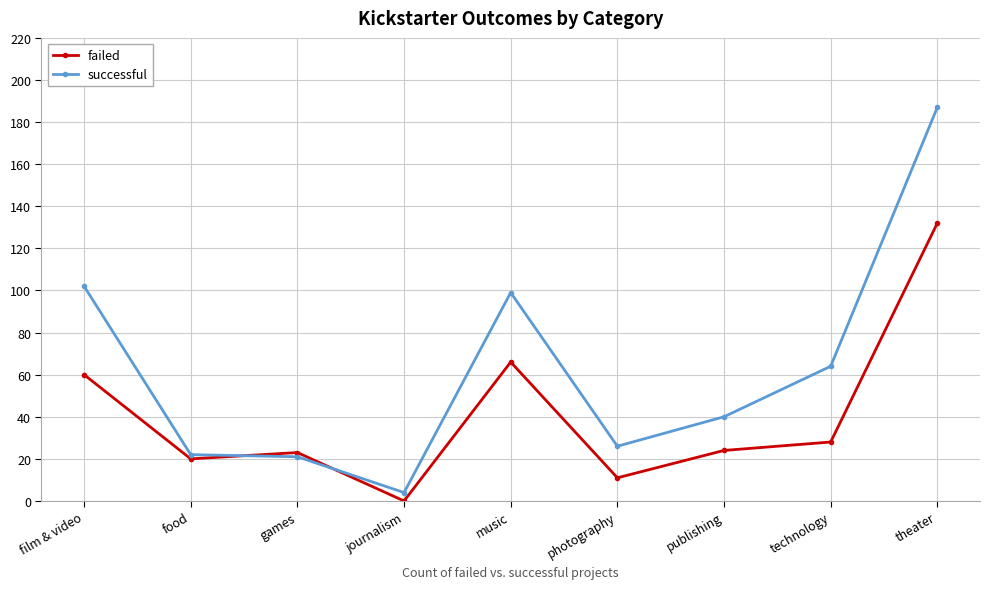

What is the sum of the failed values at music and film & video?

126